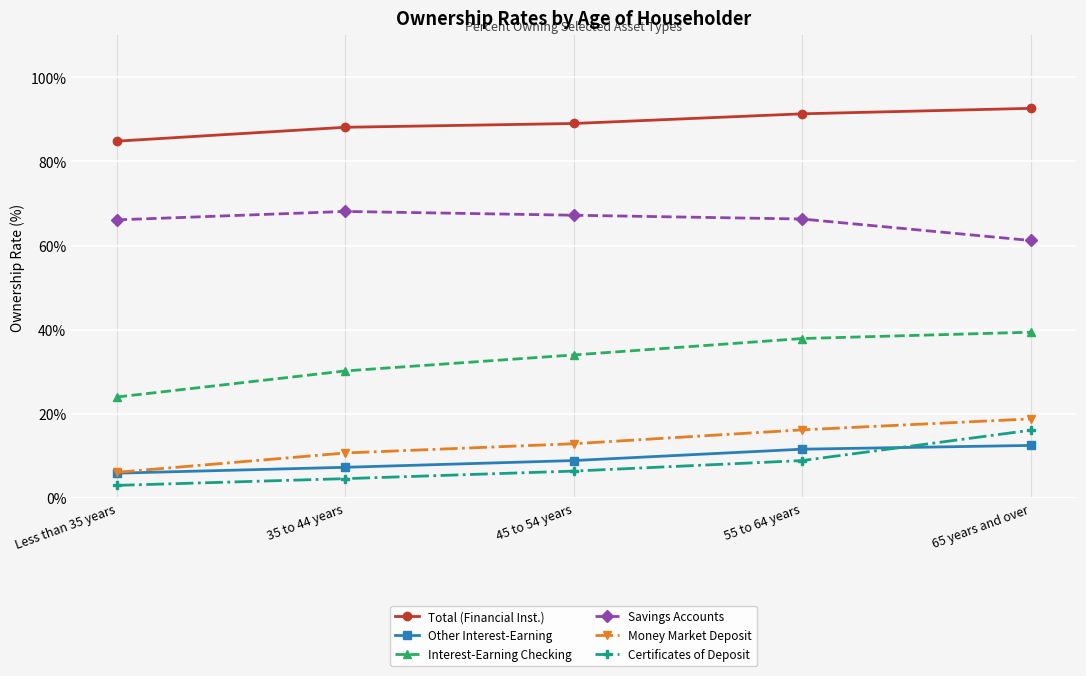

What is the value of the Other Interest-Earning point at the 4th from the left?

11.6